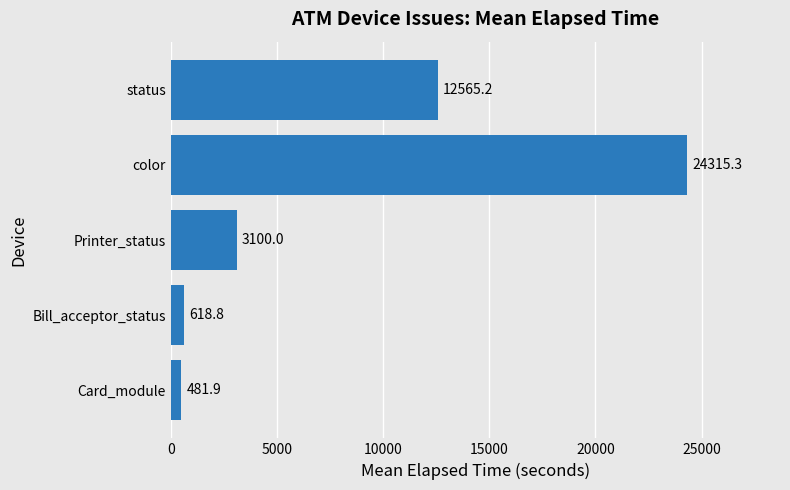

Where is the data nearest to the value 12398?

status